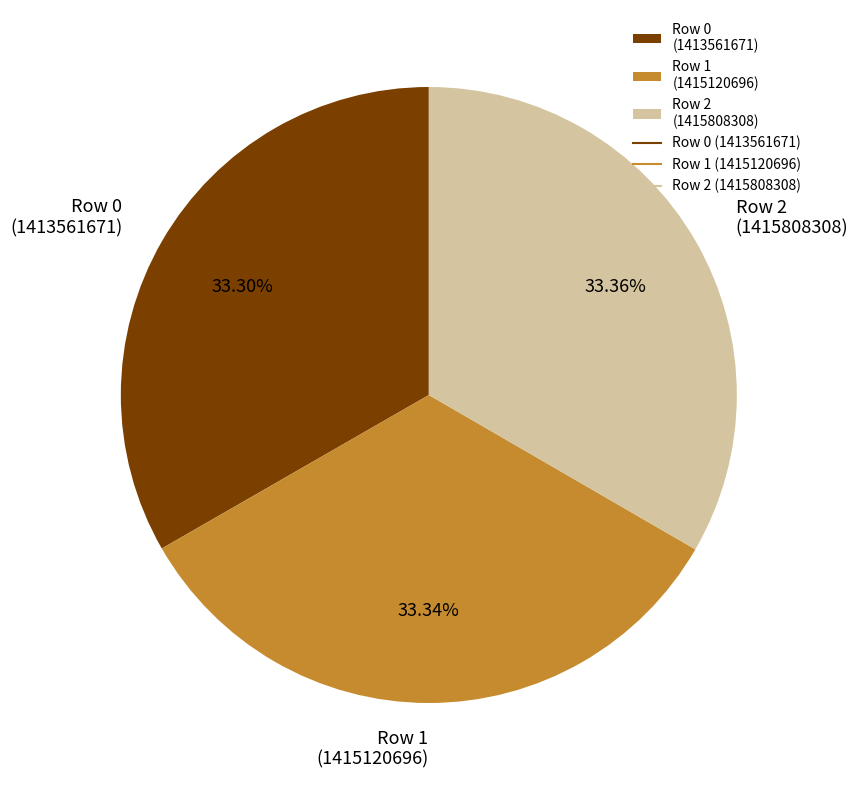

What is the ratio of the value at Row 0 (1413561671) to the value at Row 2 (1415808308)?

1.0